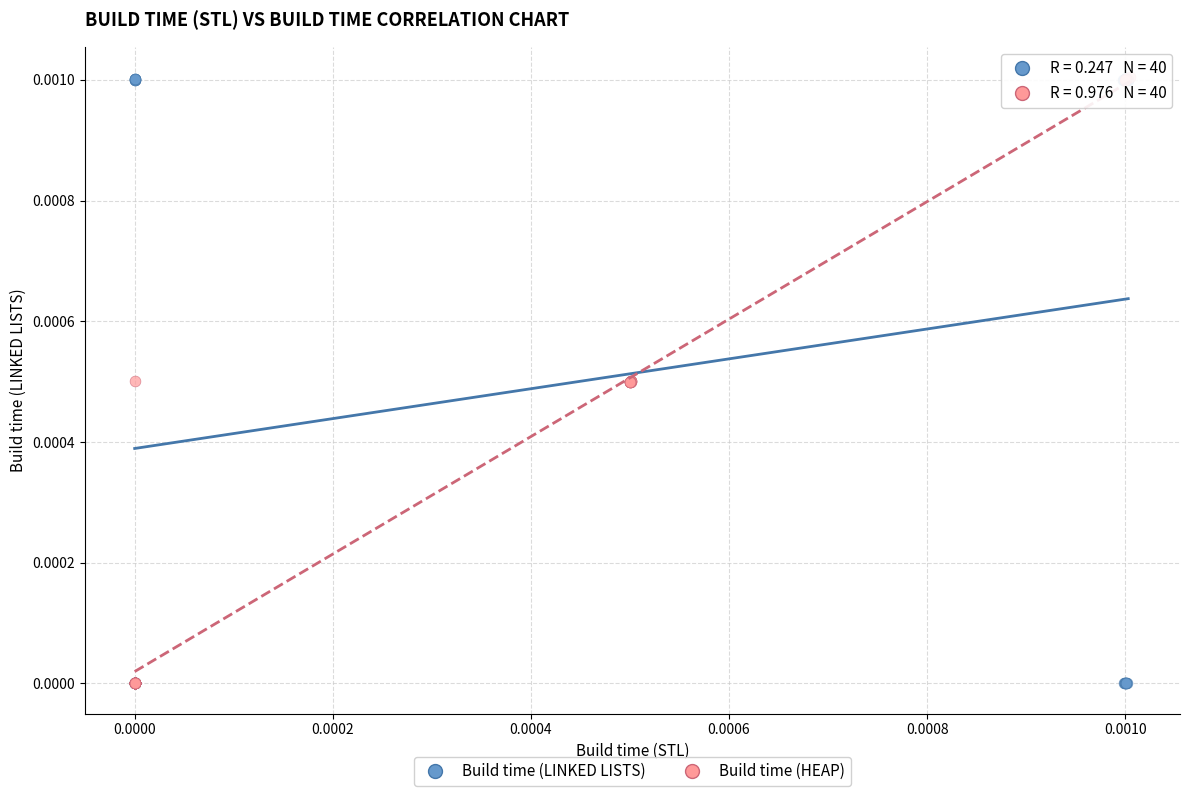

What are all the series names shown in the legend?

Build time (LINKED LISTS), Build time (HEAP)